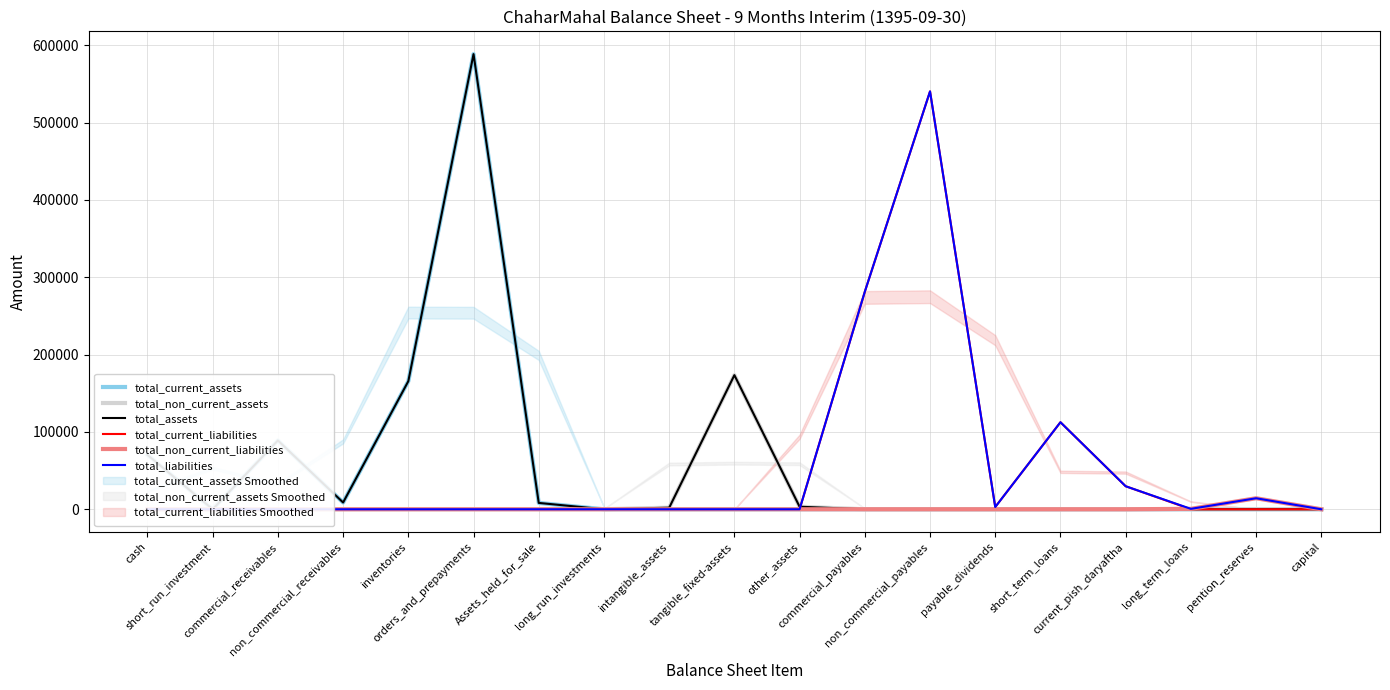

Which series has the widest spread of values?

total_current_assets